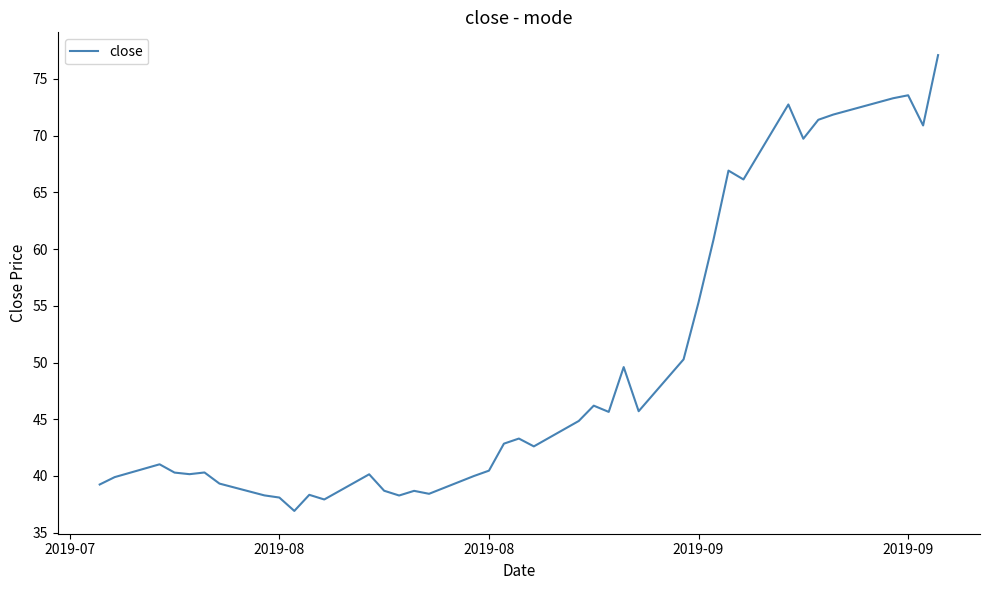

What is the minimum value shown in the chart?

36.9